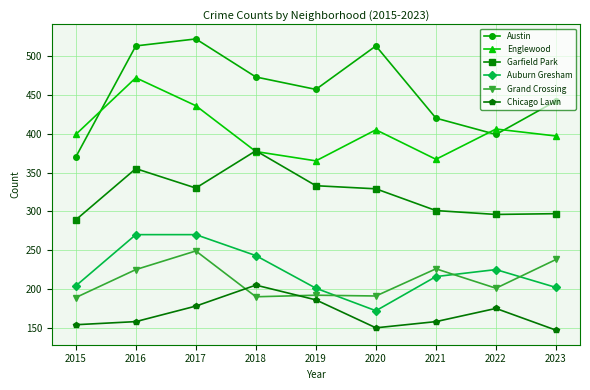

Where is the first local maximum for Garfield Park?

2016